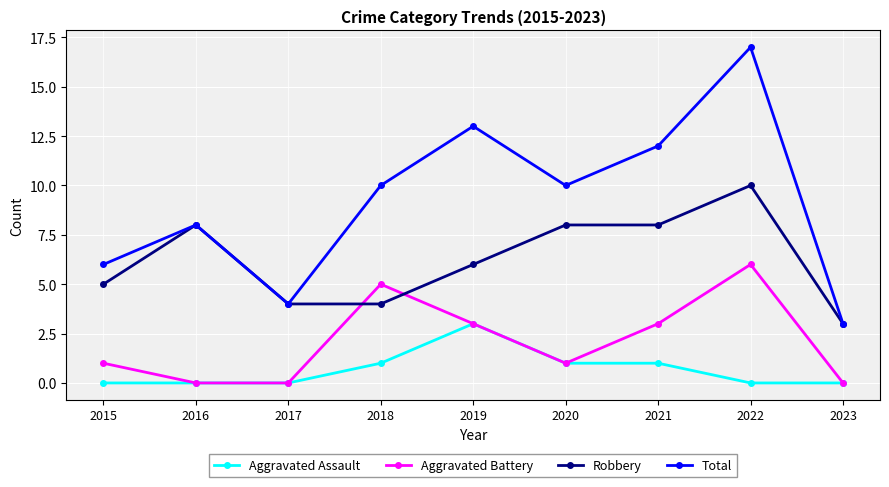

How many series are shown in this chart?

4